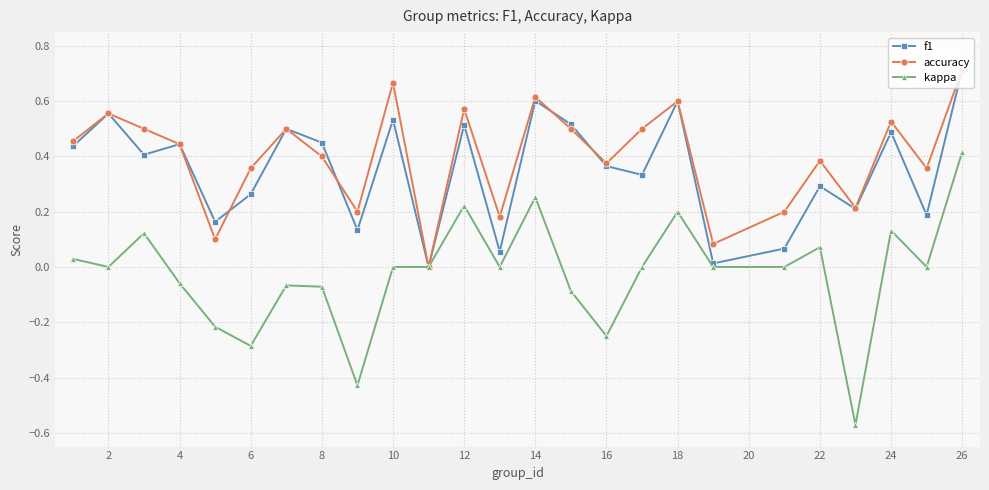

True or false: accuracy has more than 2 points higher than both neighbors.

True